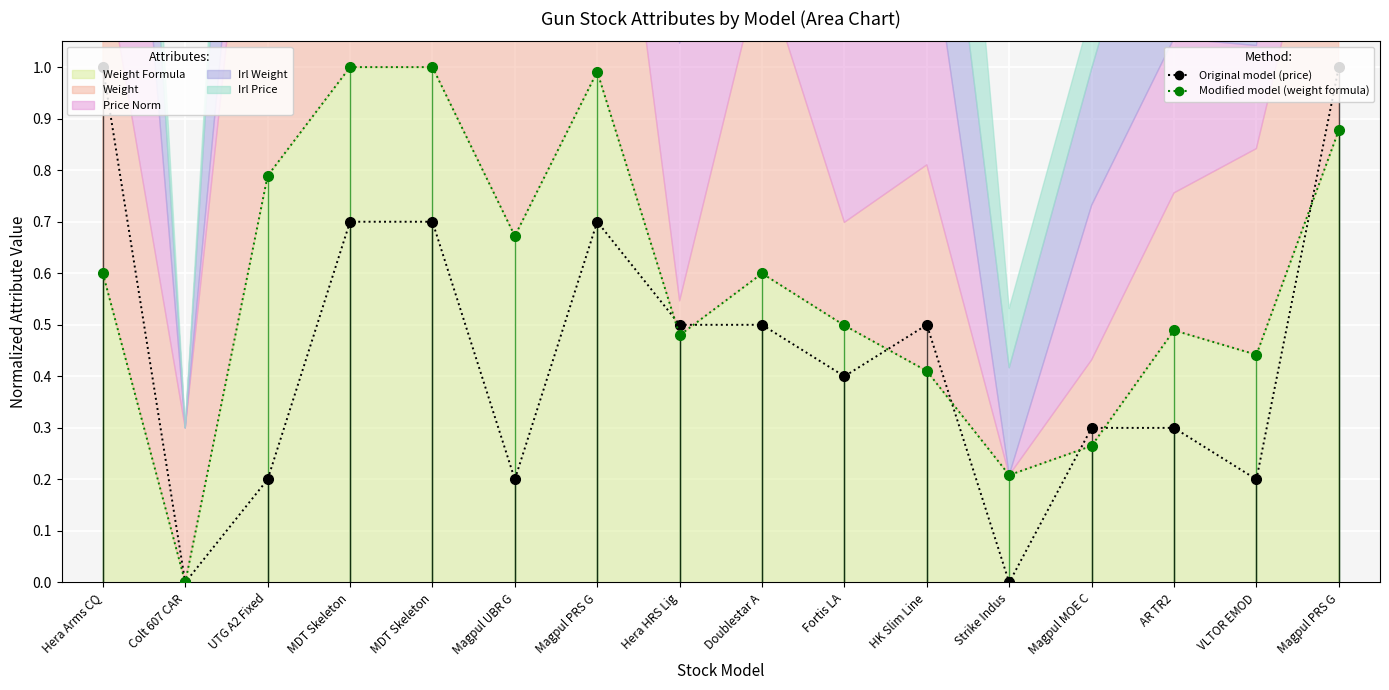

Which series changed the most between Magpul MOE C and Magpul PRS G?

Original model (price)